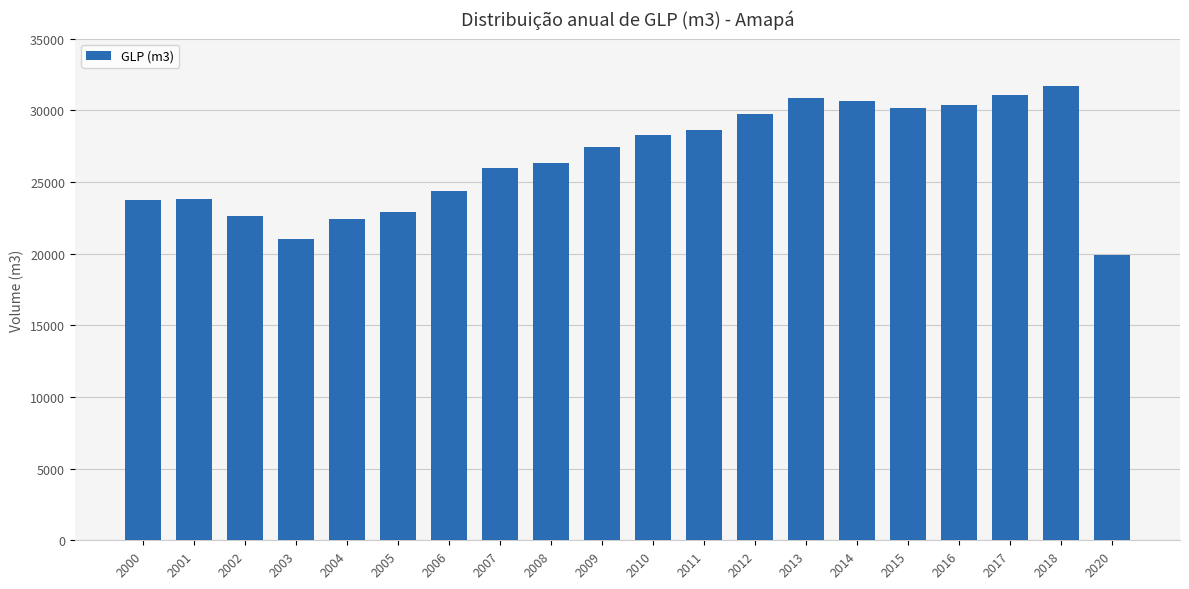

The chart shows a value of 32551.3 at 2004. True or false?

False